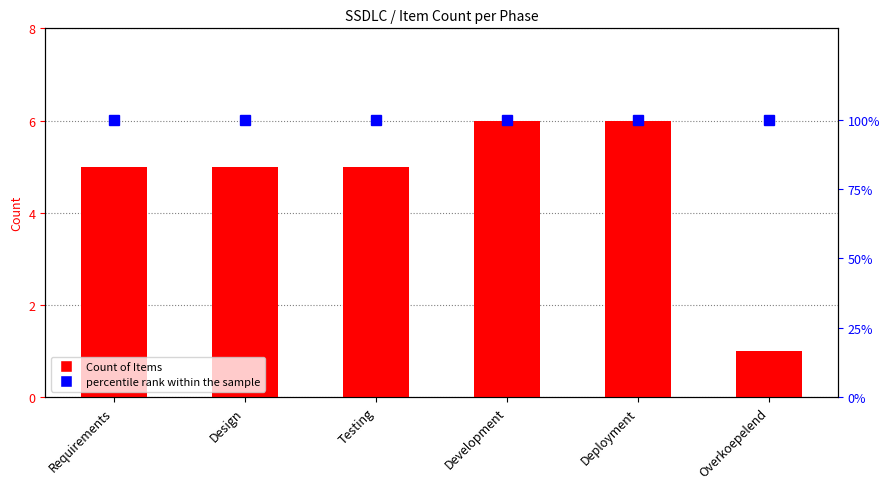

At which label does percentile rank within the sample reach its peak?

Requirements